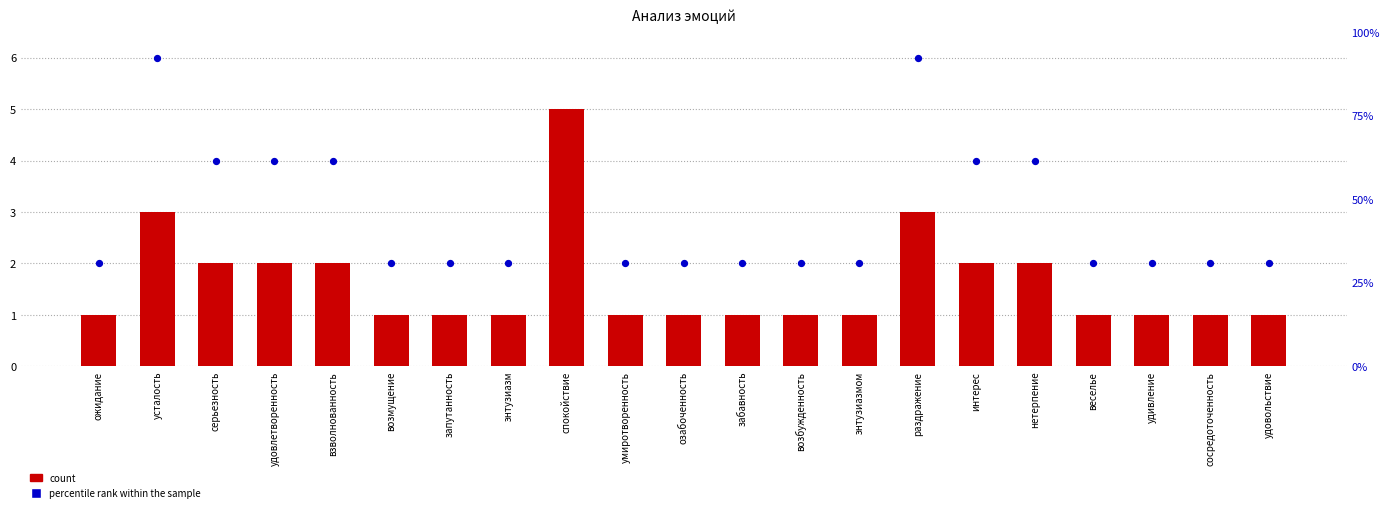

At how many categories does at least one series exceed 3?

8